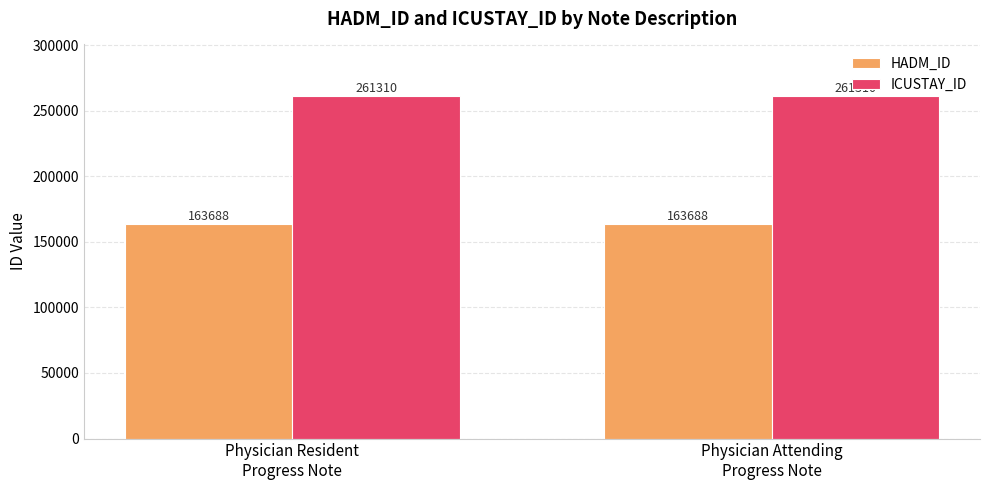

What is the value of the ICUSTAY_ID bar at the 2nd from the left?

261310